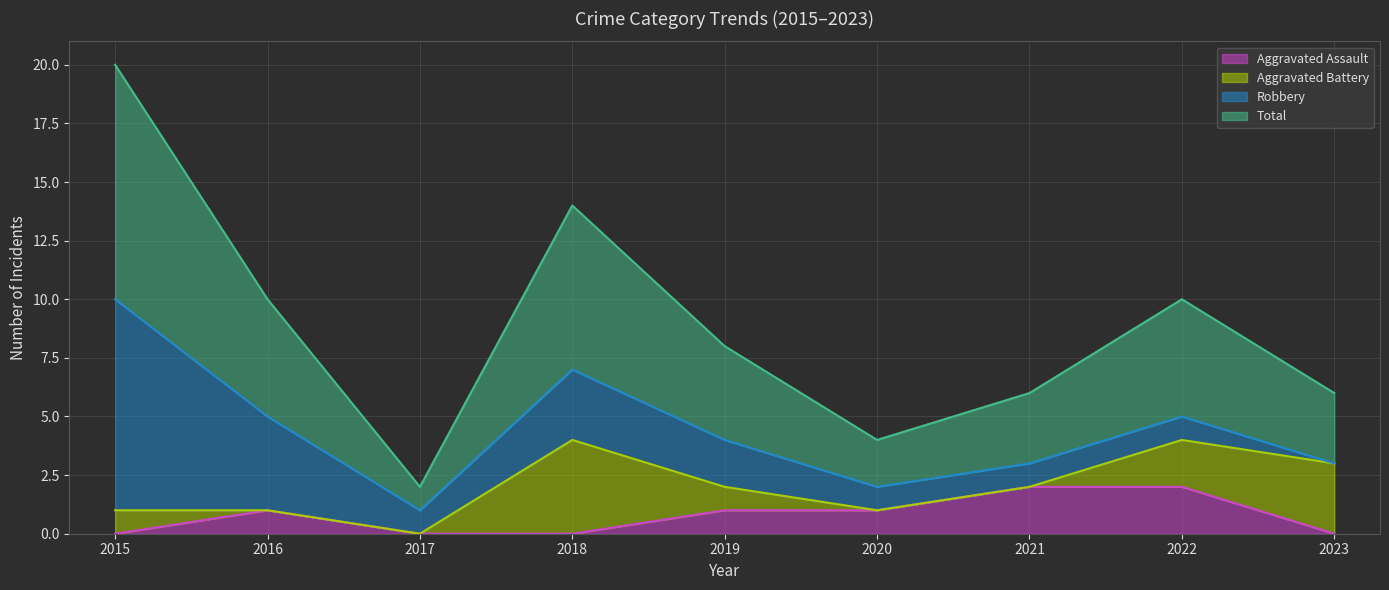

Is it true that Aggravated Assault equals 3 at 2022?

False